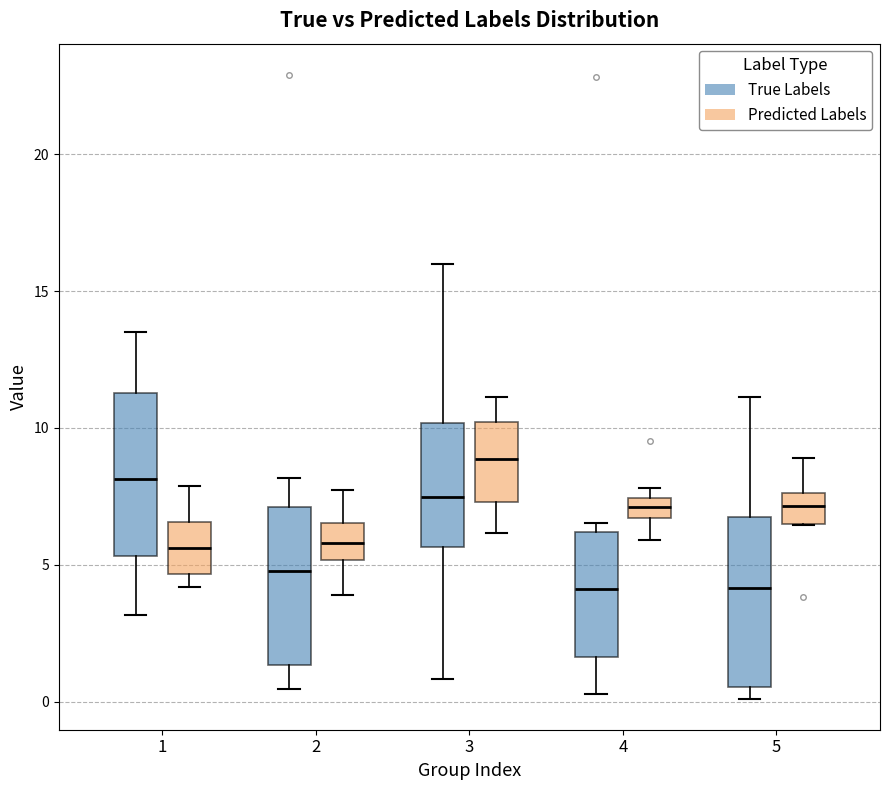

Reading left to right, read every box against the y-axis: the position of its median line, the range the box covers, and the ends of its whiskers. The values are not printed on the chart, so give them approximately, as read against the axis.

1 (True Labels): median 8.0, box 5.5 to 11.5, whiskers 3.0 to 13.5
1 (Predicted Labels): median 5.5, box 4.5 to 6.5, whiskers 4.0 to 8.0
2 (True Labels): median 5.0, box 1.5 to 7.0, whiskers 0.5 to 8.0
2 (Predicted Labels): median 6.0, box 5.0 to 6.5, whiskers 4.0 to 7.5
3 (True Labels): median 7.5, box 5.5 to 10.0, whiskers 1.0 to 16.0
3 (Predicted Labels): median 9.0, box 7.5 to 10.0, whiskers 6.0 to 11.0
4 (True Labels): median 4.0, box 1.5 to 6.0, whiskers 0.5 to 6.5
4 (Predicted Labels): median 7.0, box 6.5 to 7.5, whiskers 6.0 to 8.0
5 (True Labels): median 4.0, box 0.5 to 6.5, whiskers 0.0 to 11.0
5 (Predicted Labels): median 7.0, box 6.5 to 7.5, whiskers 6.5 to 9.0